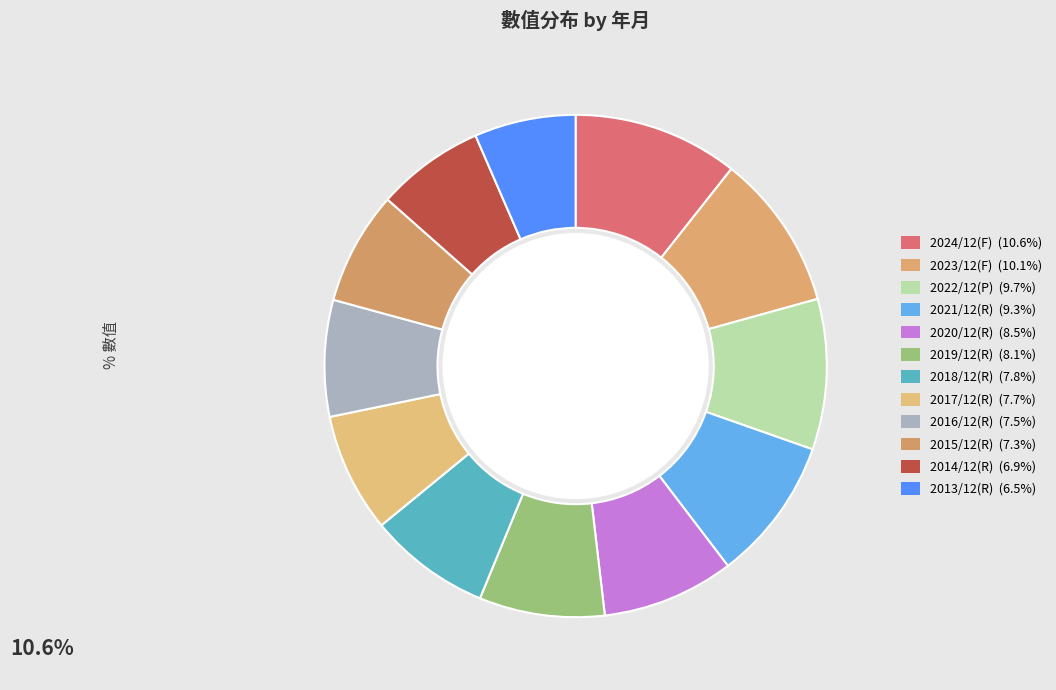

To the nearest percent, what percentage of the pie is 2016/12(R)?

7%